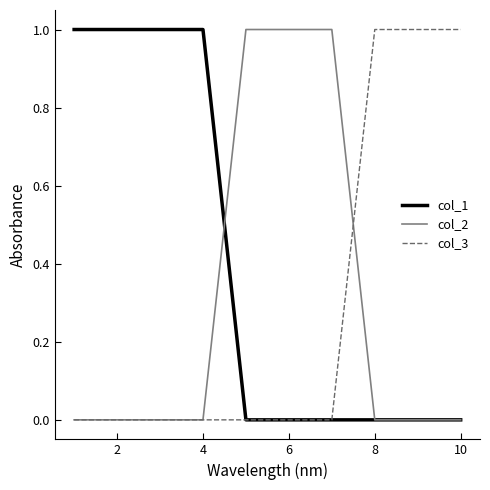

Which series has the largest total across all categories?

col_1